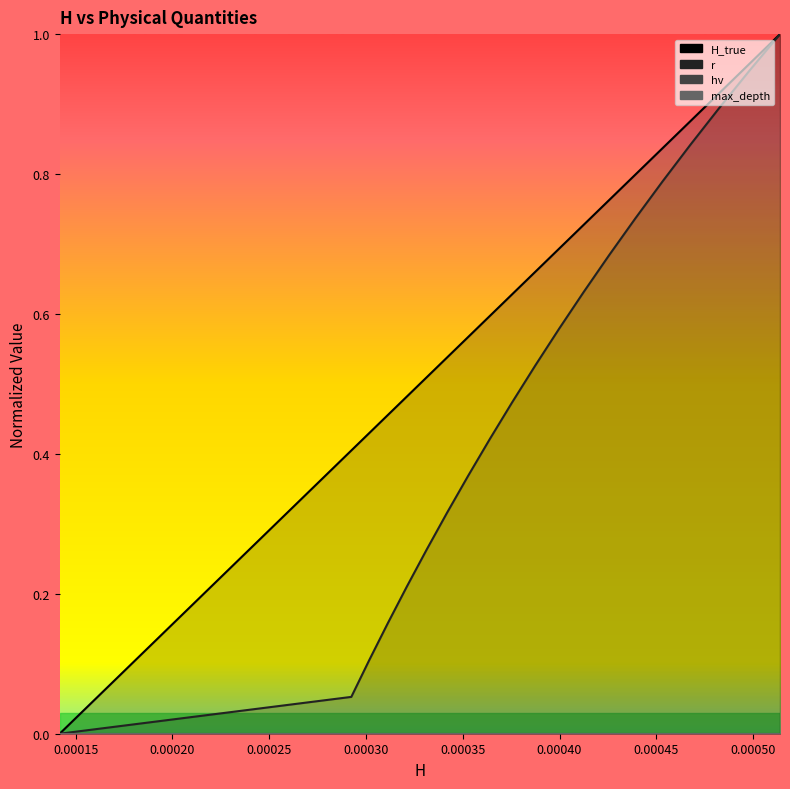

What is the difference between the second highest and minimum values in the r series?

0.9